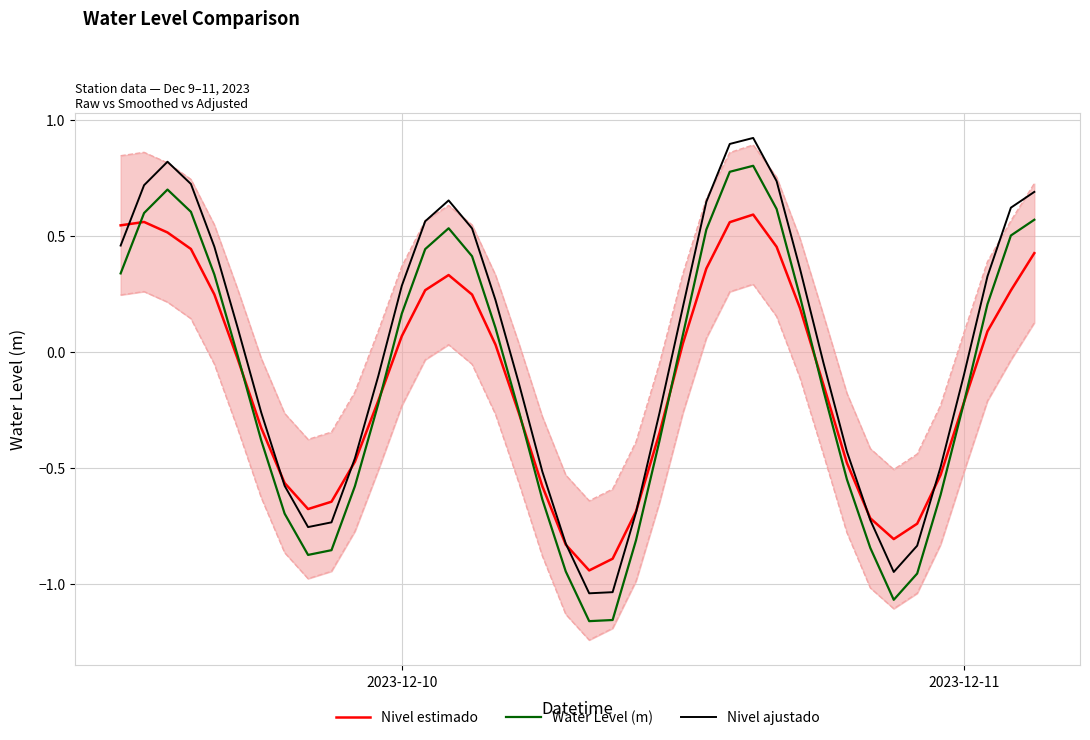

What is the maximum value for Nivel ajustado?

0.9